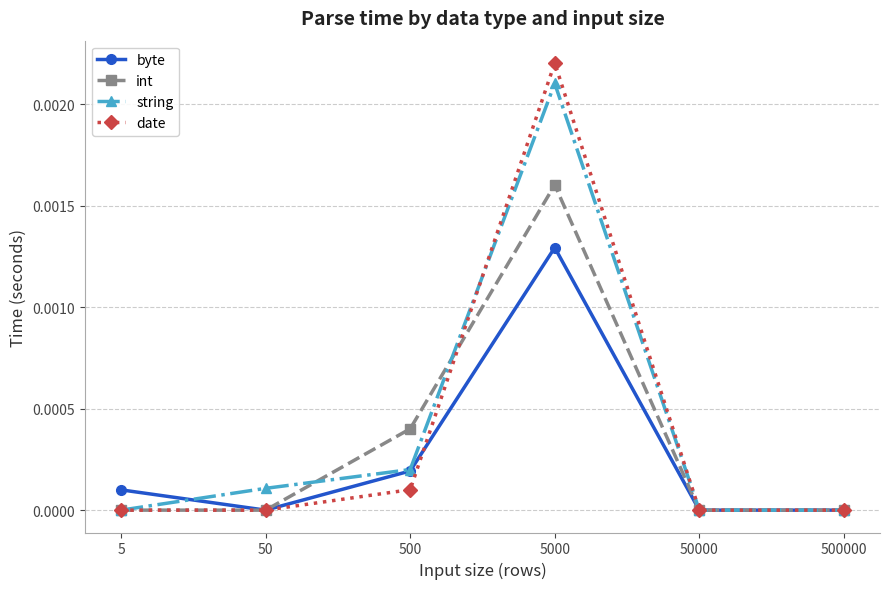

Which series changed the most between 5 and 50000?

byte